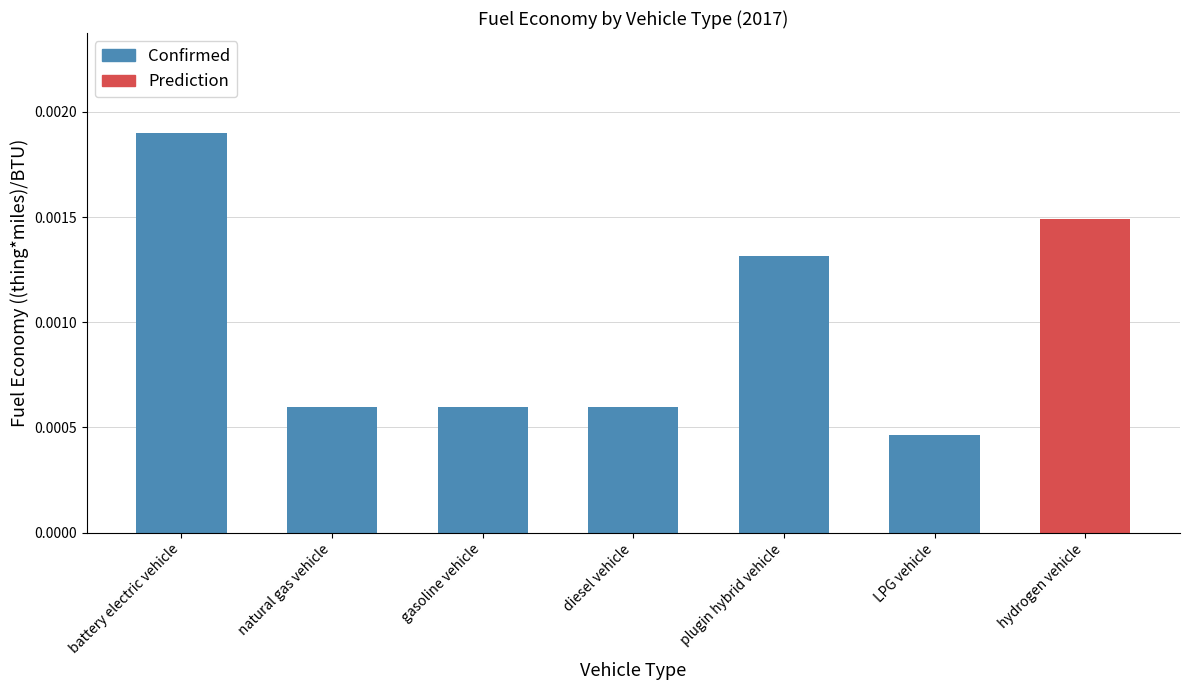

What is the label of the 2nd bar from the left?

natural gas vehicle